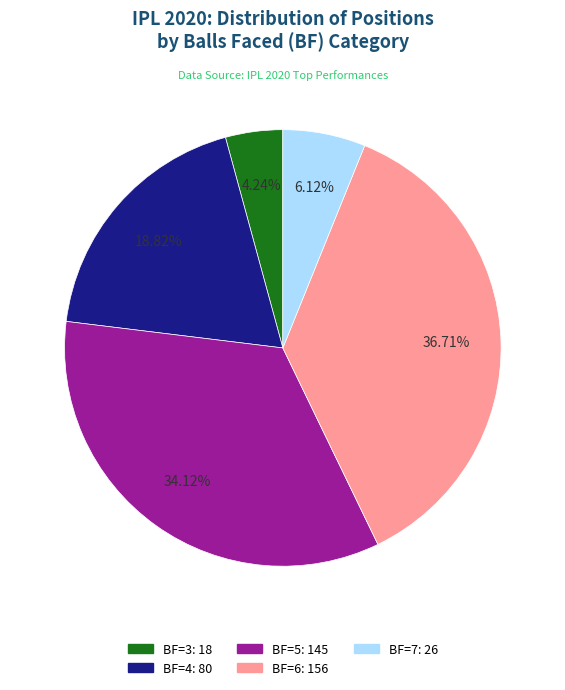

Is there any slice that represents more than half of the pie?

No